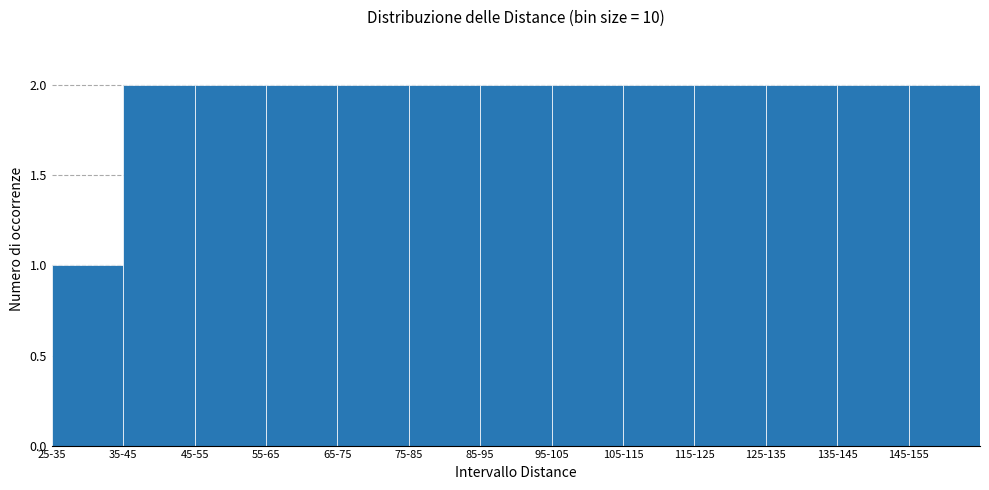

Reading left to right, what are all the values shown in this chart?

25-35=1	35-45=2	45-55=2	55-65=2	65-75=2	75-85=2	85-95=2	95-105=2	105-115=2	115-125=2	125-135=2	135-145=2	145-155=2